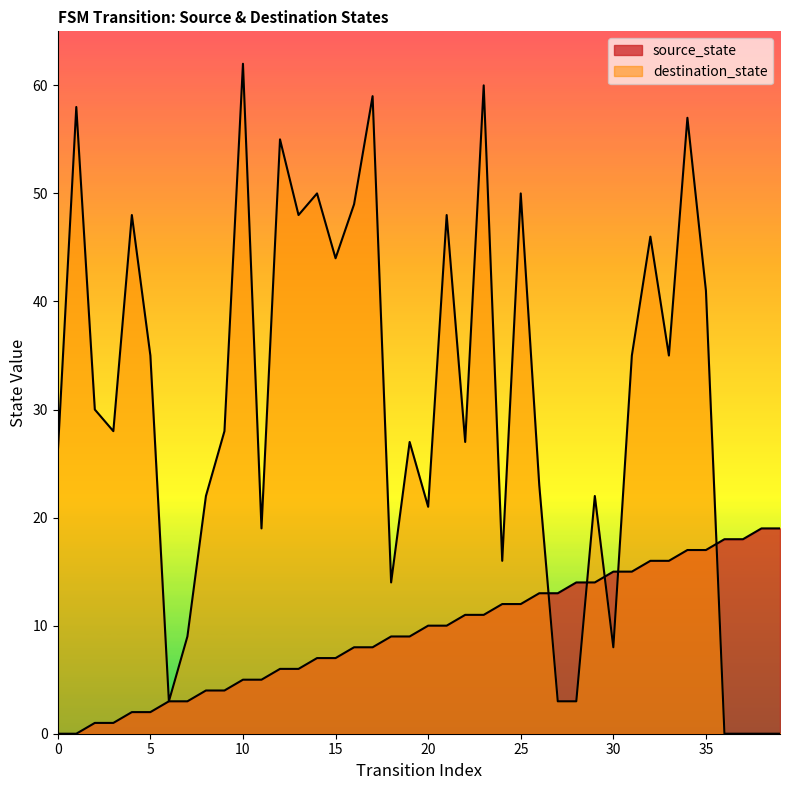

Reading left to right, transcribe all the data shown in this chart.

source_state: 0	0	1	1	2	2	3	3	4	4	5	5	6	6	7	7	8	8	9	9	10	10	11	11	12	12	13	13	14	14	15	15	16	16	17	17	18	18	19	19
destination_state: 26	58	30	28	48	35	3	9	22	28	62	19	55	48	50	44	49	59	14	27	21	48	27	60	16	50	23	3	3	22	8	35	46	35	57	41	0	0	0	0